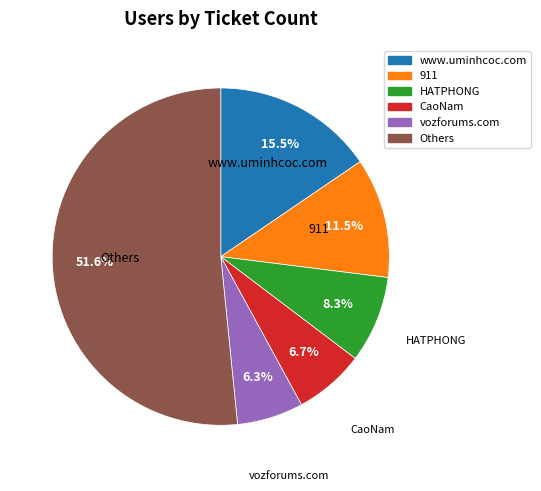

Is there any slice that represents more than half of the pie?

Yes